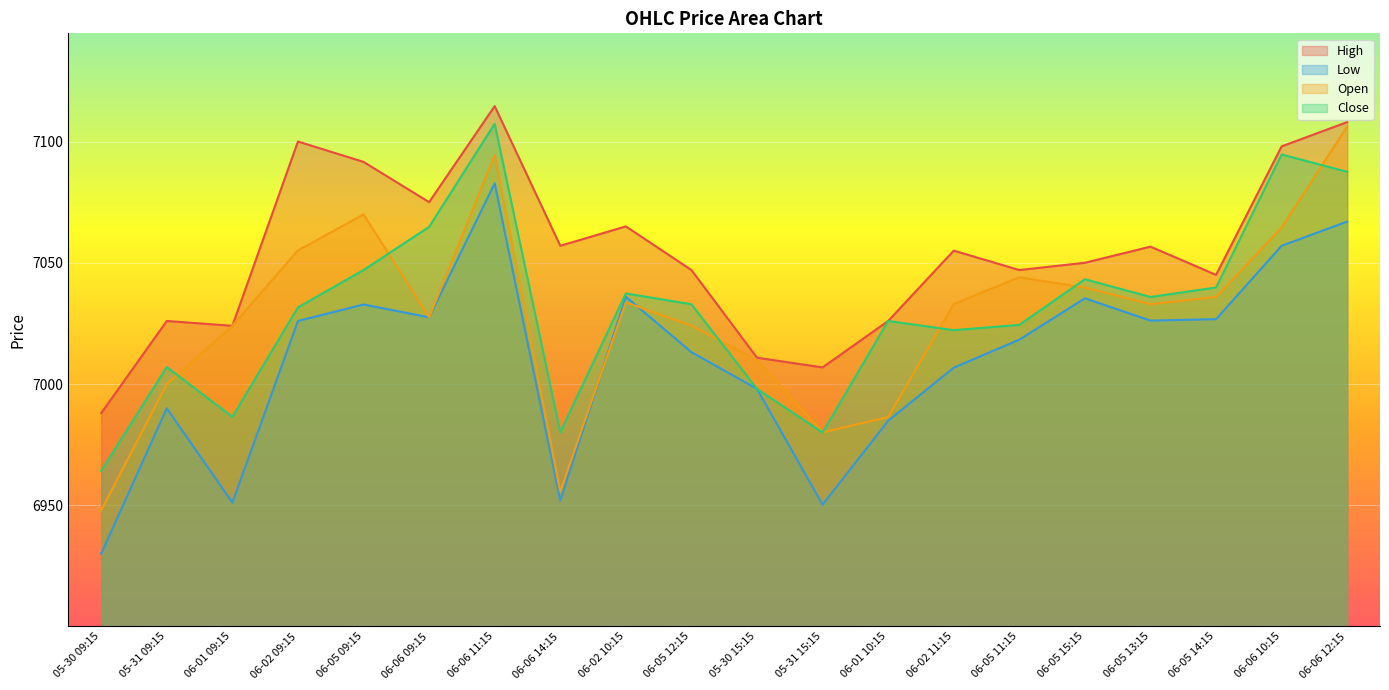

At which category does Open reach its first local valley?

06-06 09:15